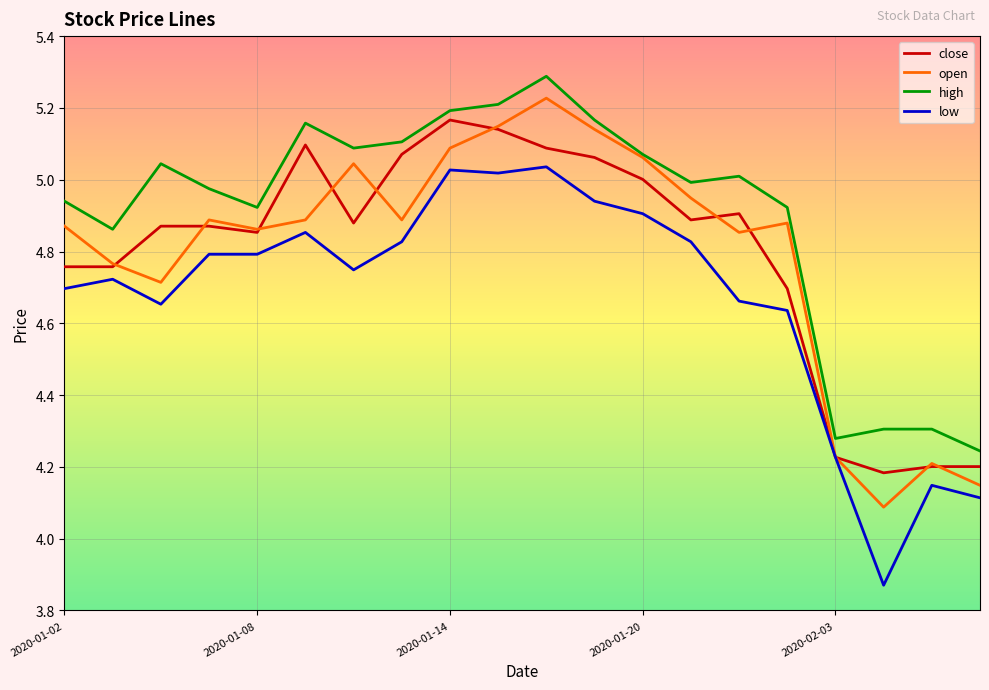

Which series has the largest total across all categories?

high